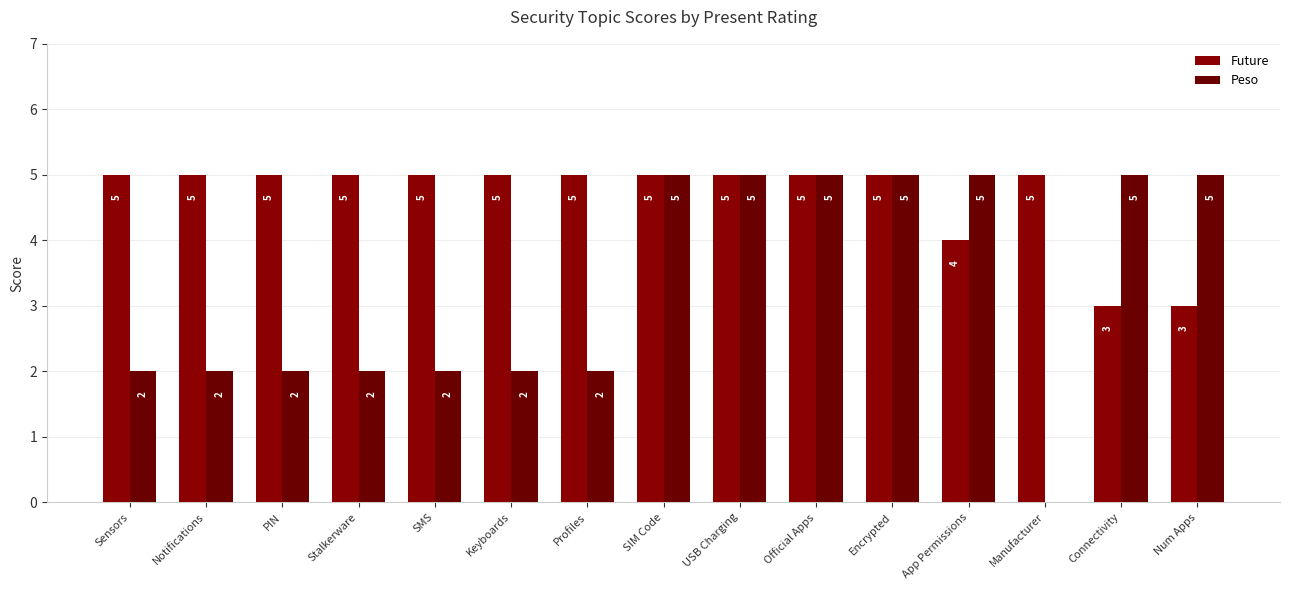

True or false: Future has a value of 5 at SMS.

True